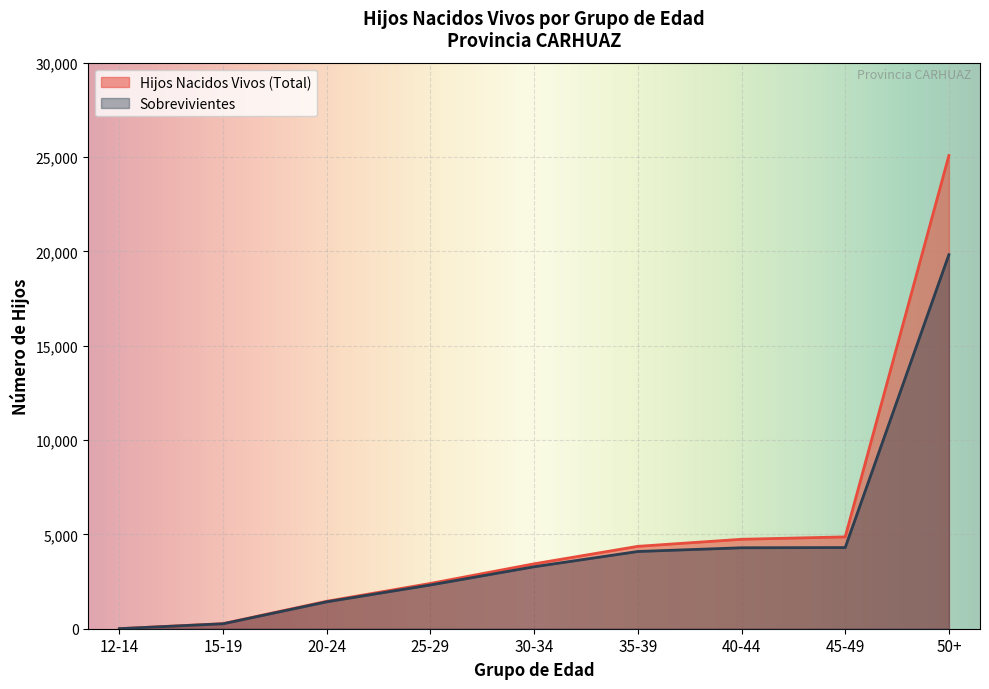

Which category has the highest value across all series?

50+